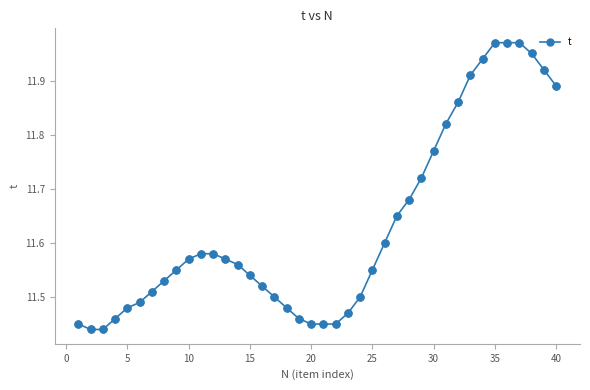

What is the sum of all values?

465.2